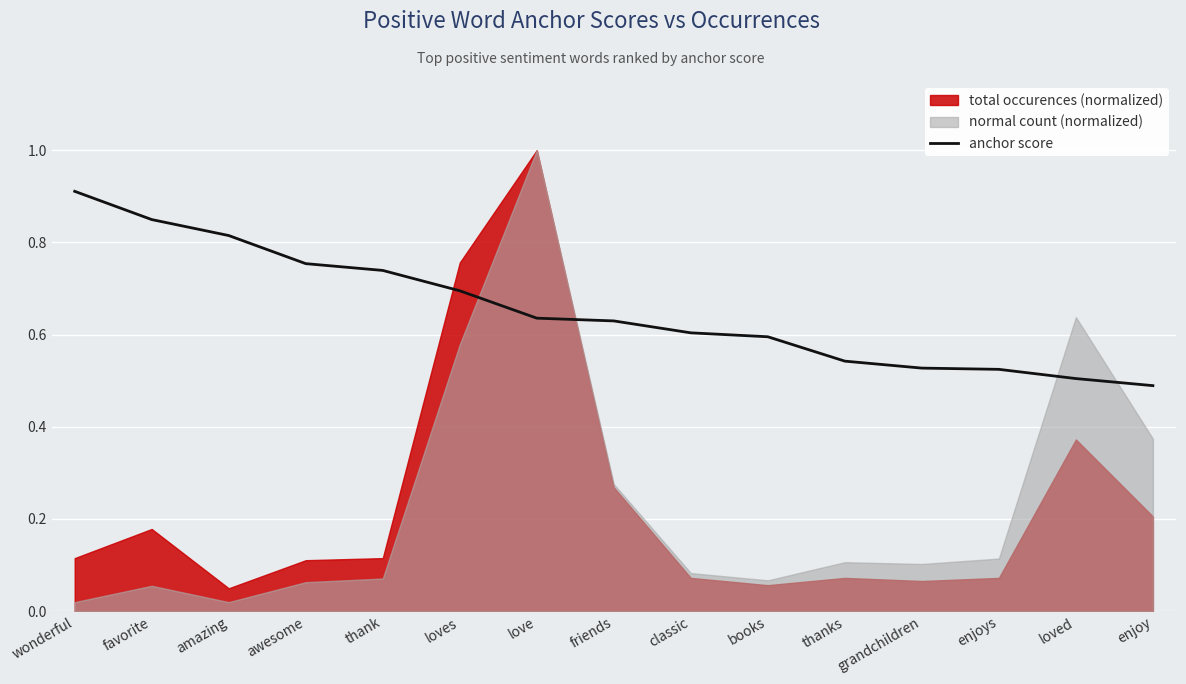

Is it true that the value at grandchildren is 0.5?

True